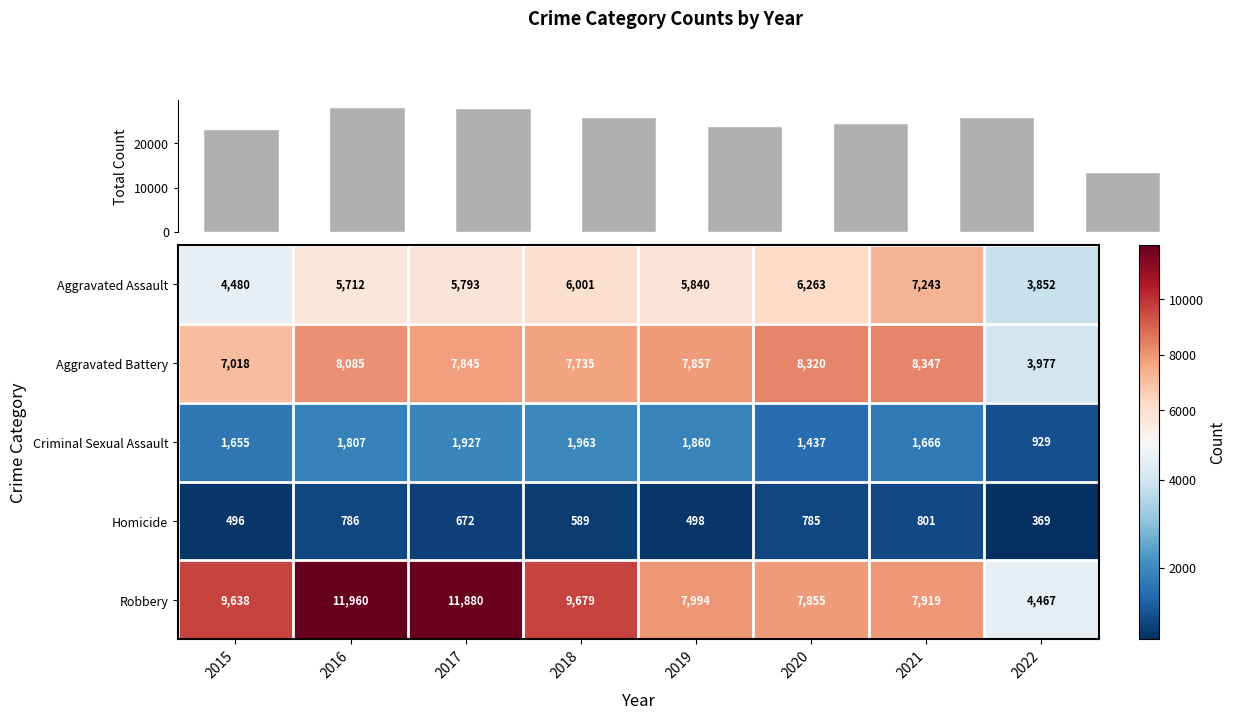

Where does the Aggravated Assault series first go above 5840?

2018